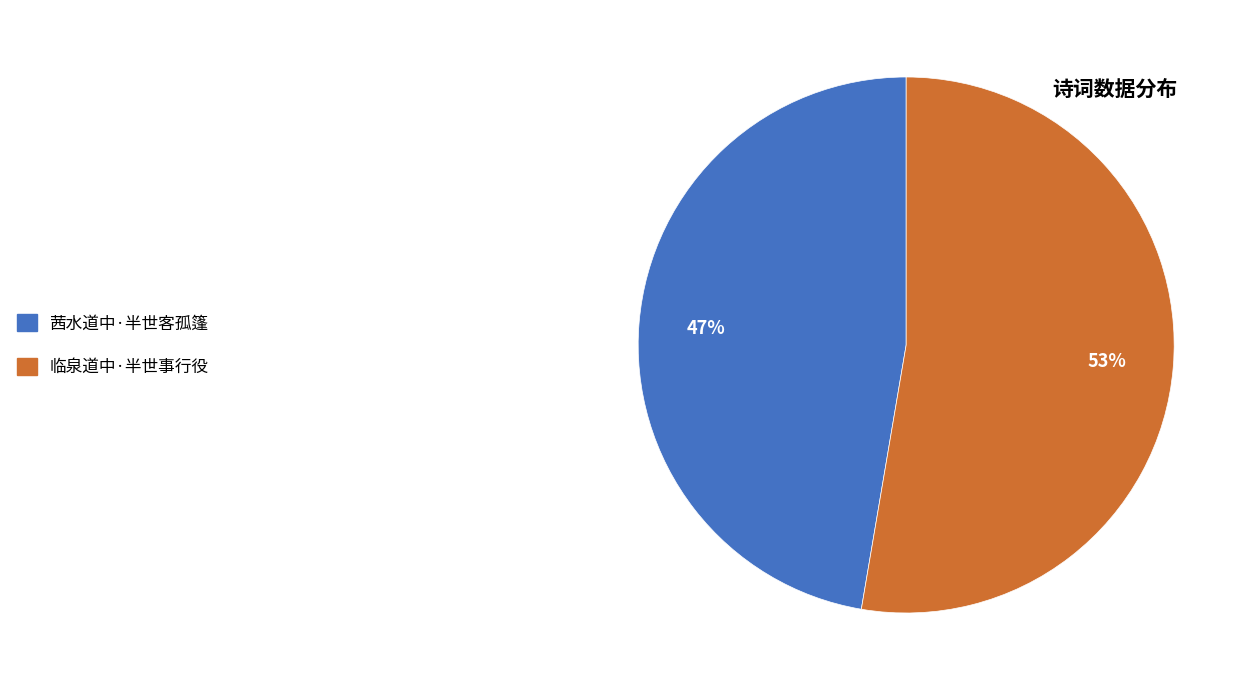

How many segments does this pie chart have?

2